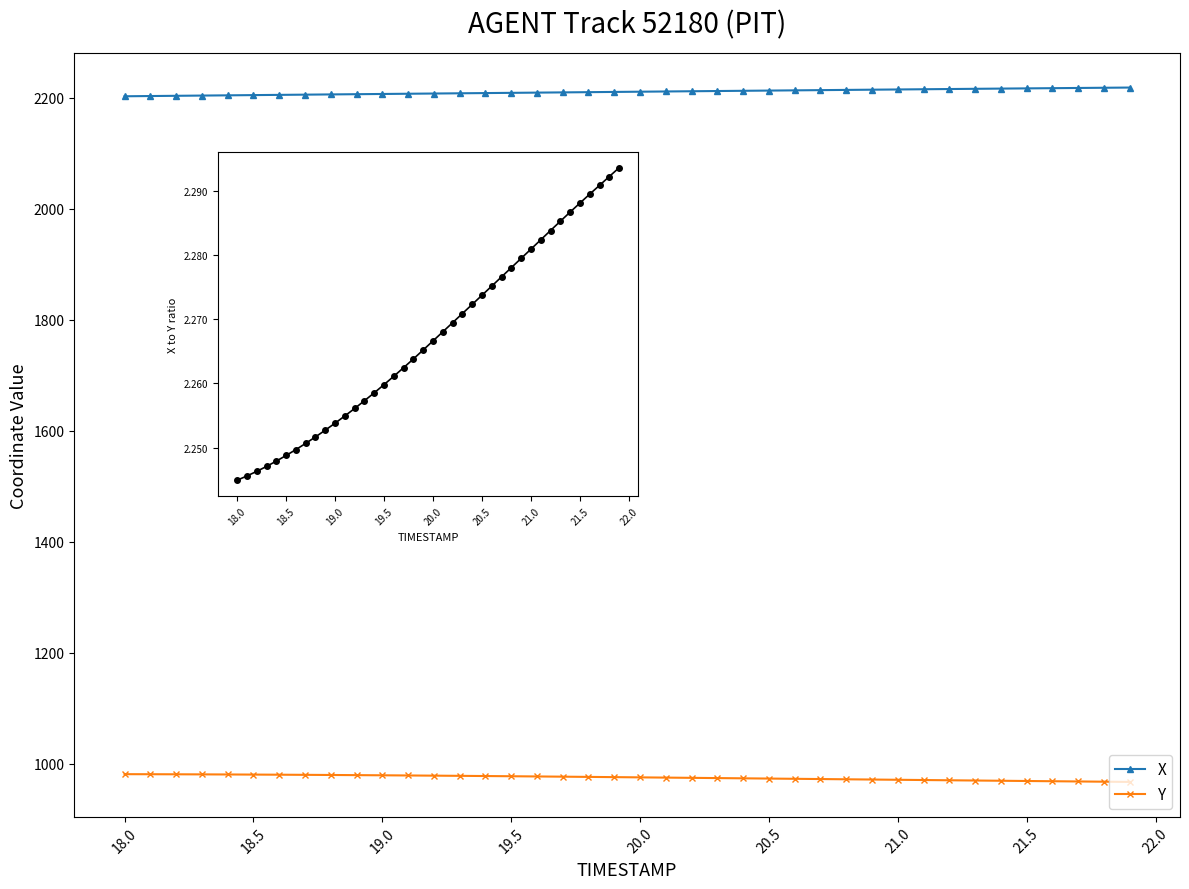

What is the highest value of the Y series?

981.3